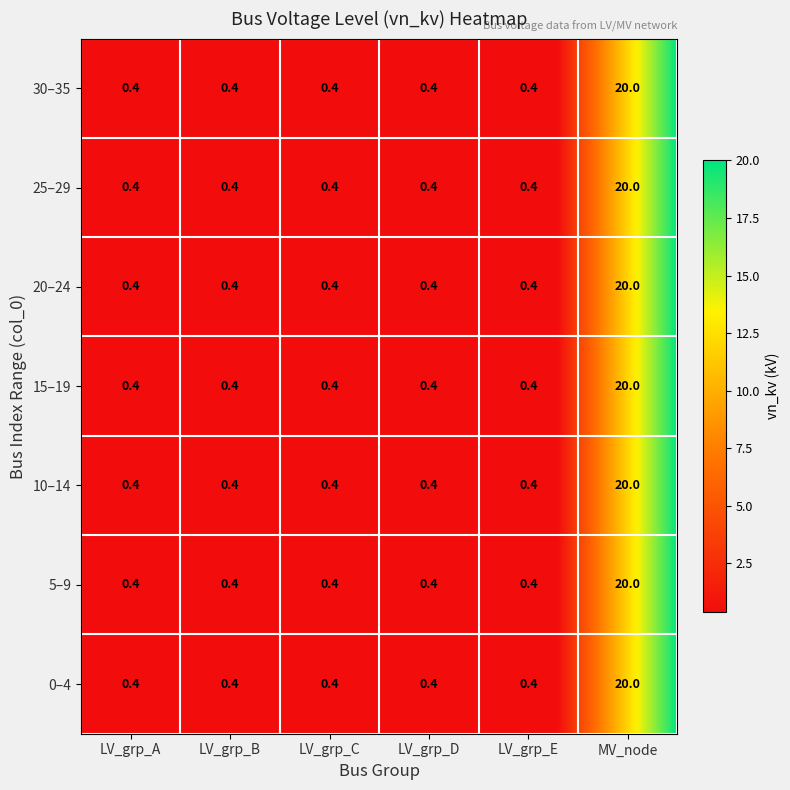

Reading right to left, list all the values displayed in this chart.

node_0: 0.4	0.4	0.4	0.4	0.4	0.4	0.4
node_1: 0.4	0.4	0.4	0.4	0.4	0.4	0.4
node_2: 0.4	0.4	0.4	0.4	0.4	0.4	0.4
node_3: 0.4	0.4	0.4	0.4	0.4	0.4	0.4
node_4: 0.4	0.4	0.4	0.4	0.4	0.4	0.4
MV_171: 20.0	20.0	20.0	20.0	20.0	20.0	20.0